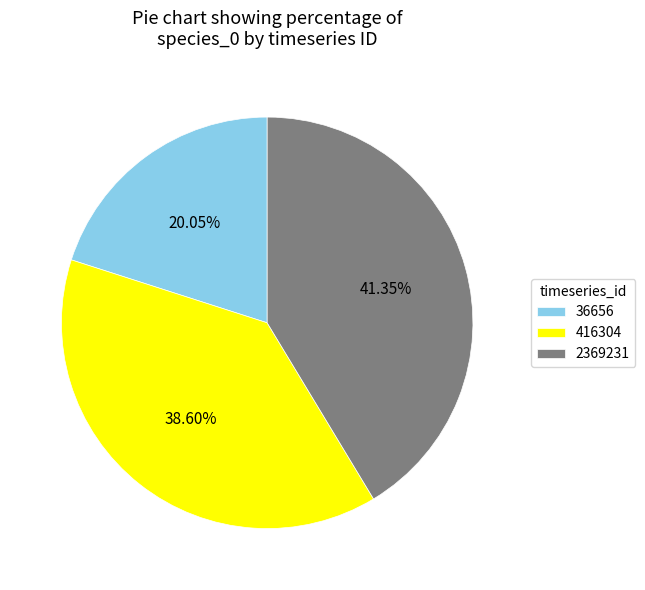

To the nearest percent, what portion does 416304 represent?

39%